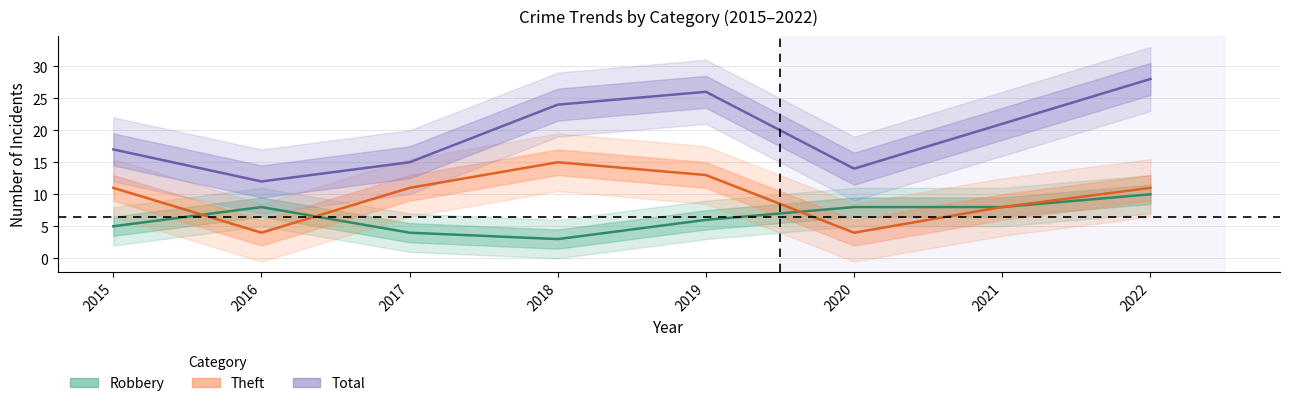

What is the difference between the highest and lowest values at 2020?

10